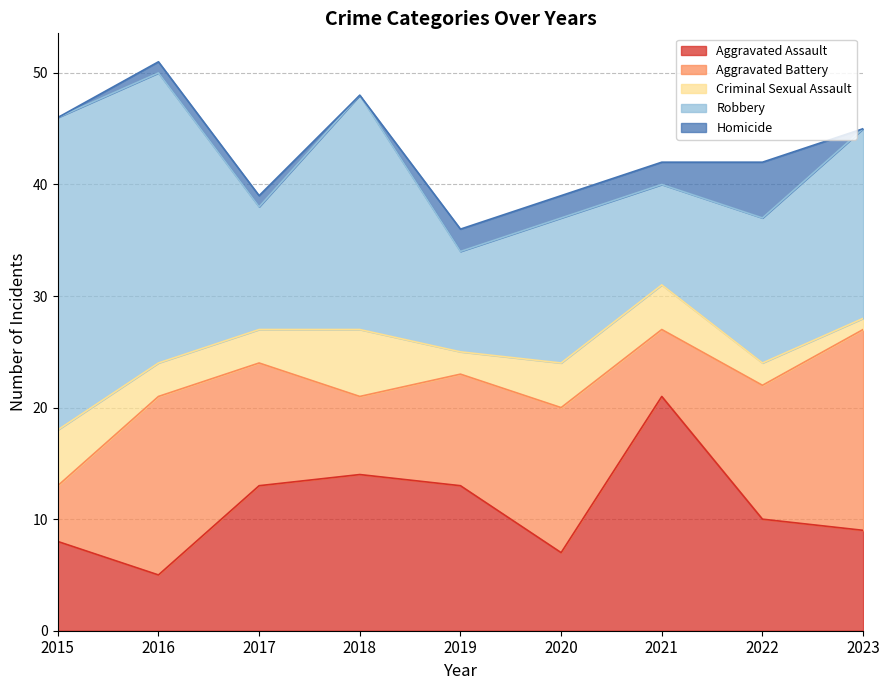

What is the value of the Aggravated Assault point at the 1st from the left?

8